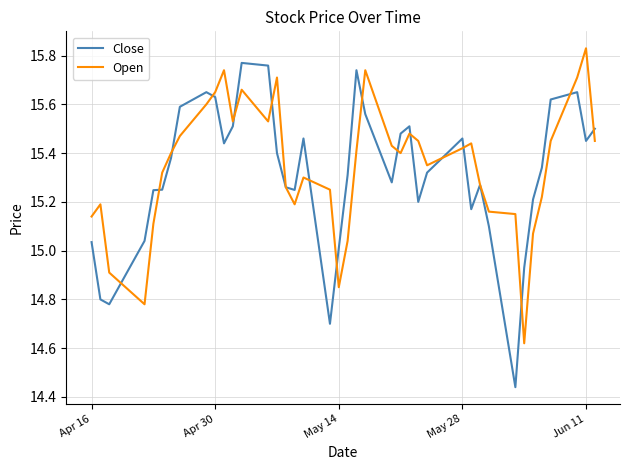

Does the chart display data point markers on the line(s)?

No